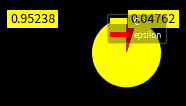

Does epsilon represent more than half of the total?

No